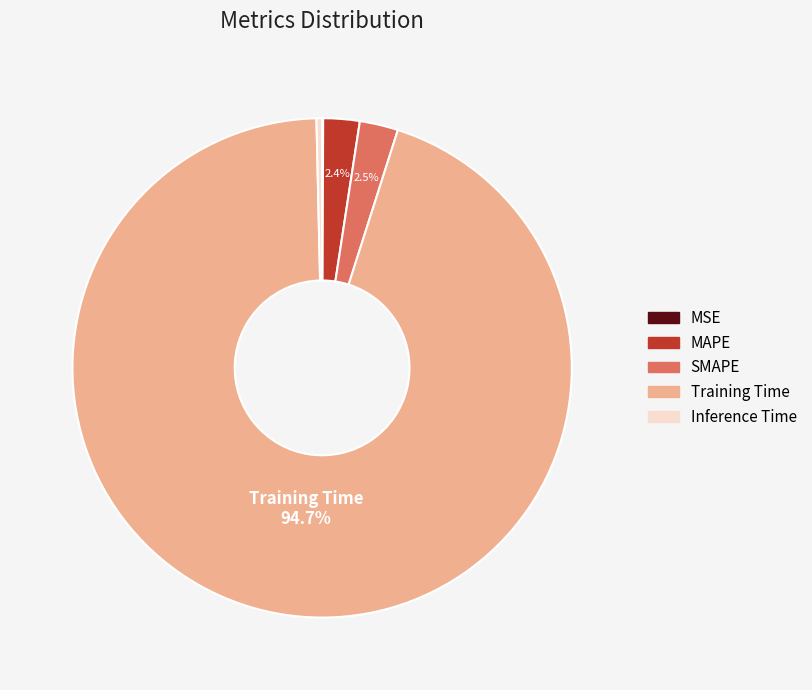

Which has a higher value, Inference Time or MAPE?

MAPE